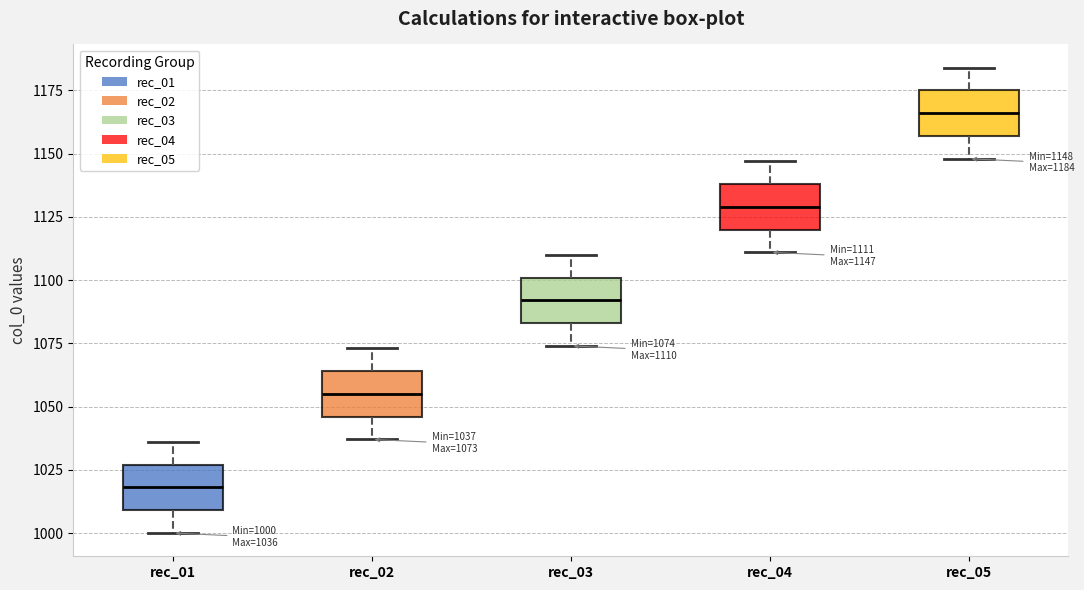

Which box has the highest median line?

rec_05